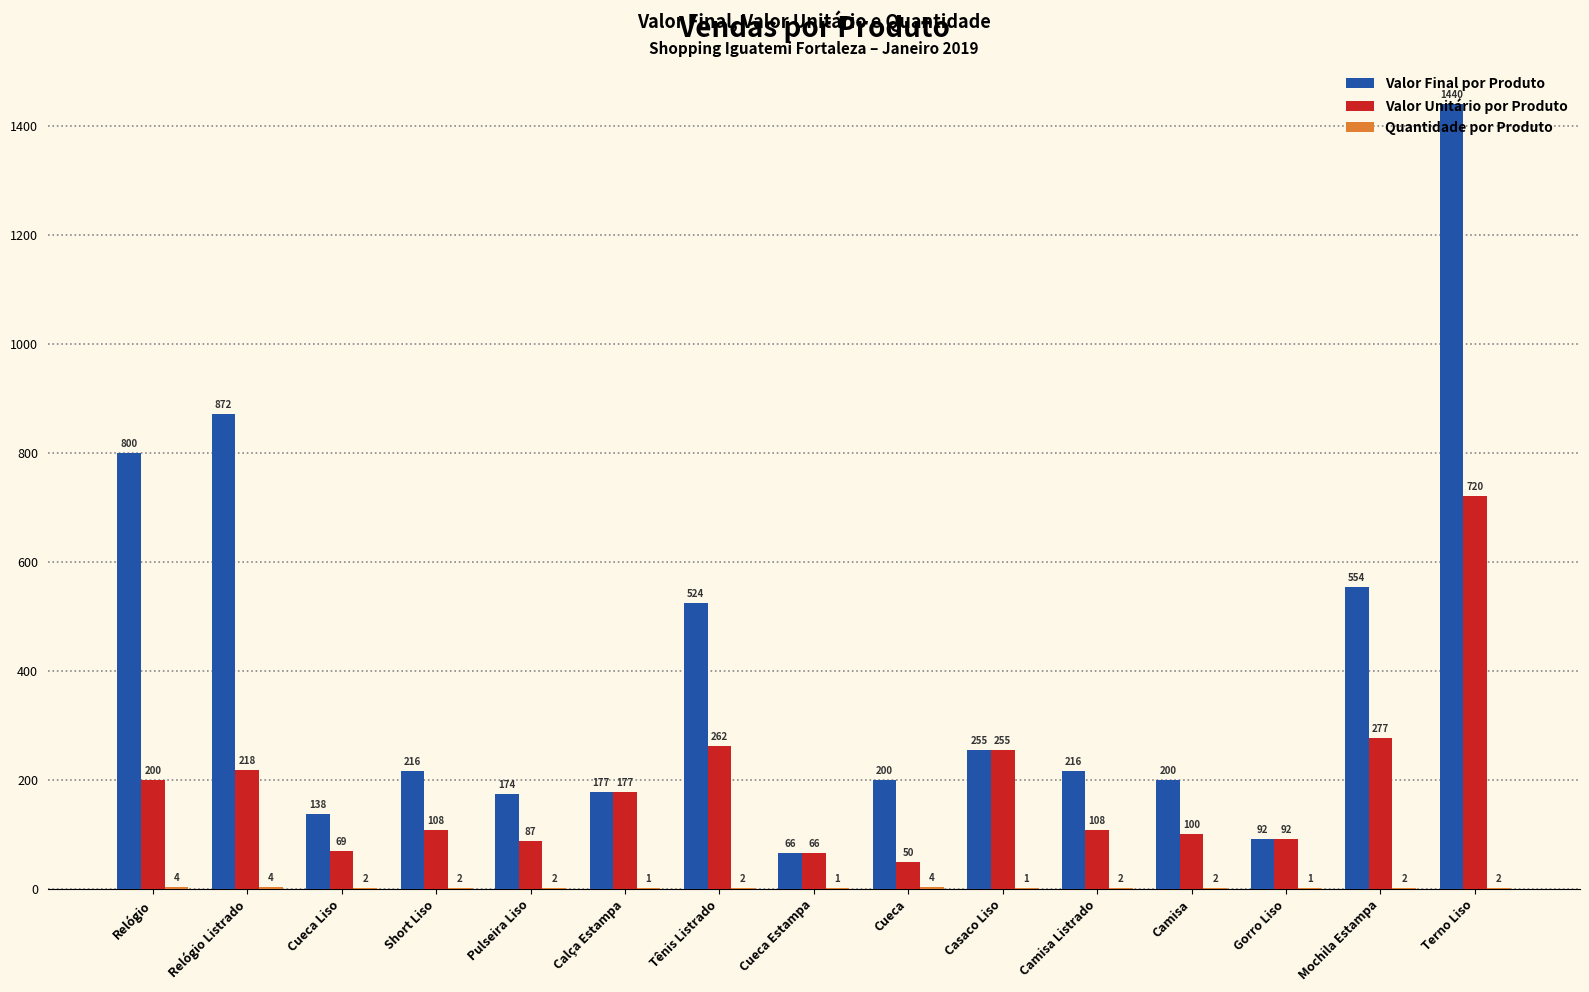

The Valor Final por Produto series shows 216 at Camisa Listrado. True or false?

True